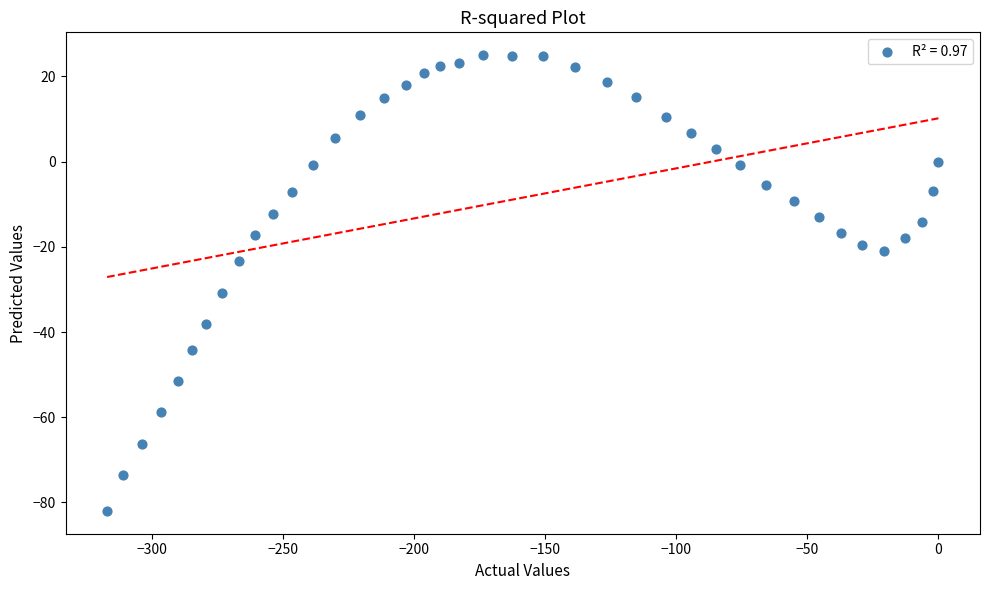

What Y value in the scatter plot is closest to -28?

-30.8